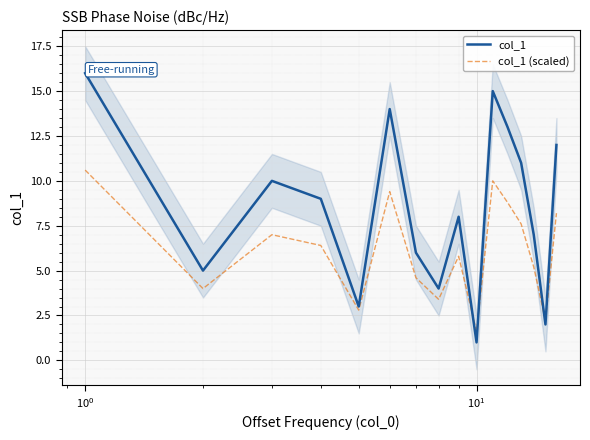

After their last crossing, which series has the higher values: col_1 or col_1 (scaled)?

col_1